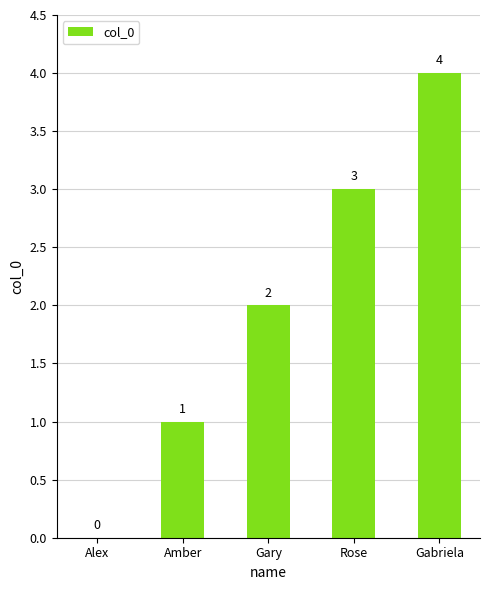

What is the greatest value displayed?

4